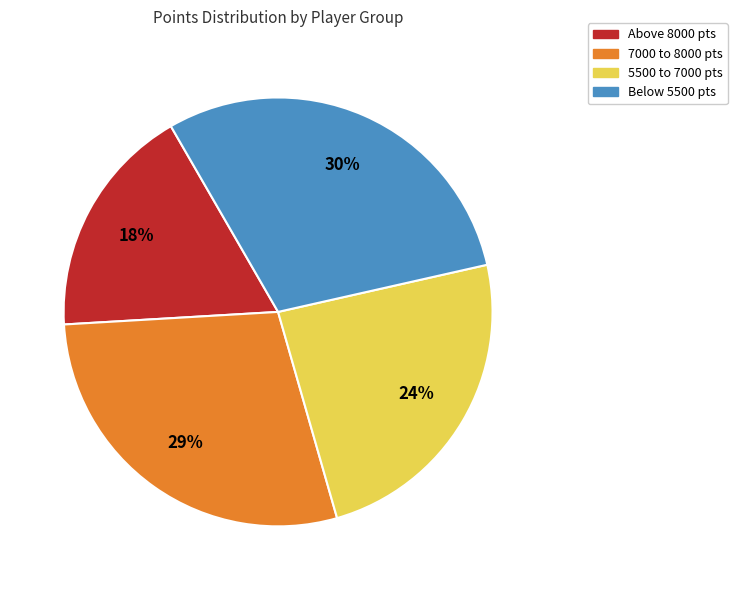

To the nearest percent, what percentage of the pie is Below 5500 pts?

30%